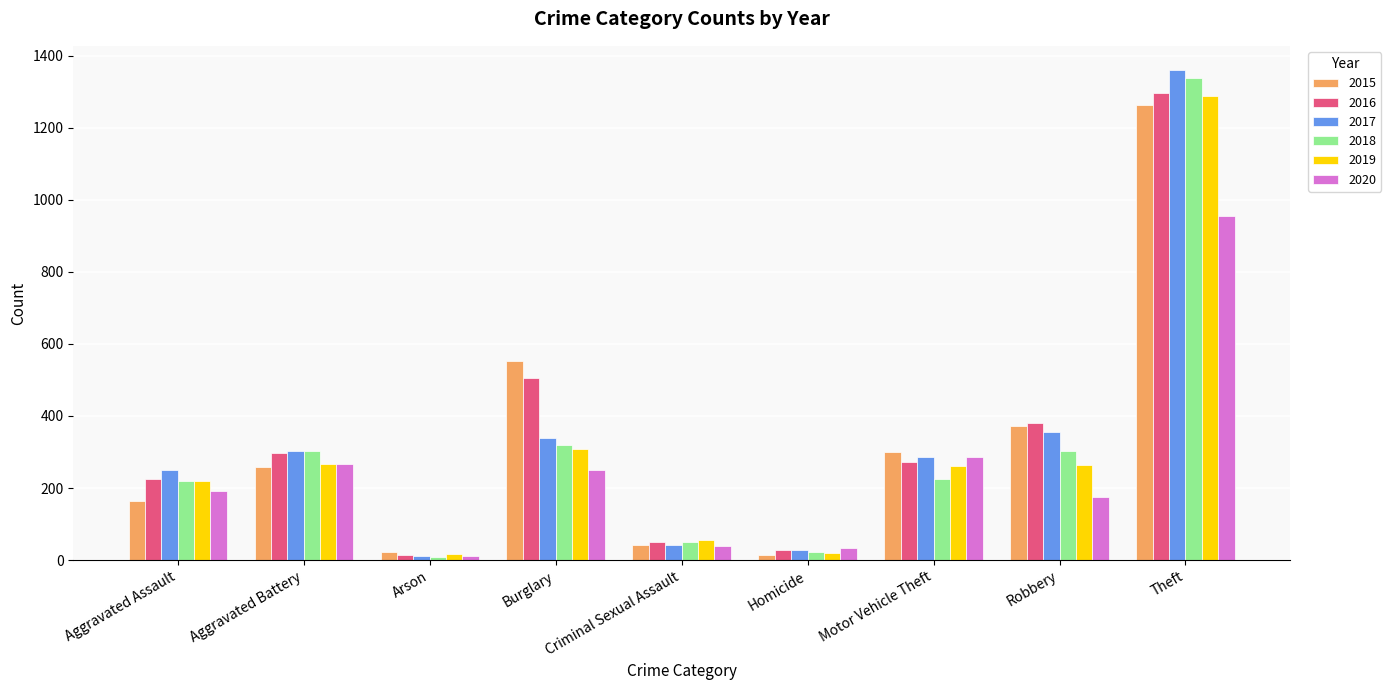

Is the value of 2018 at Homicide greater than the value of 2019 at Aggravated Assault?

No